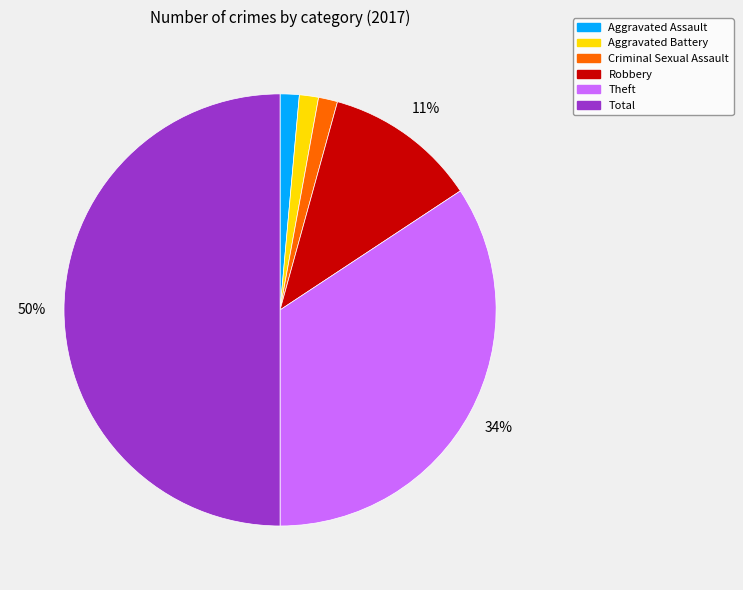

Approximately how many times larger is the value at Aggravated Assault compared to Criminal Sexual Assault?

1.0